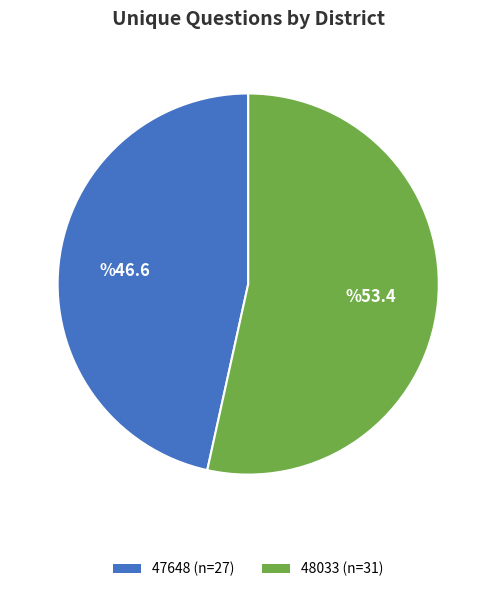

Does 48033 represent more than half of the total?

Yes